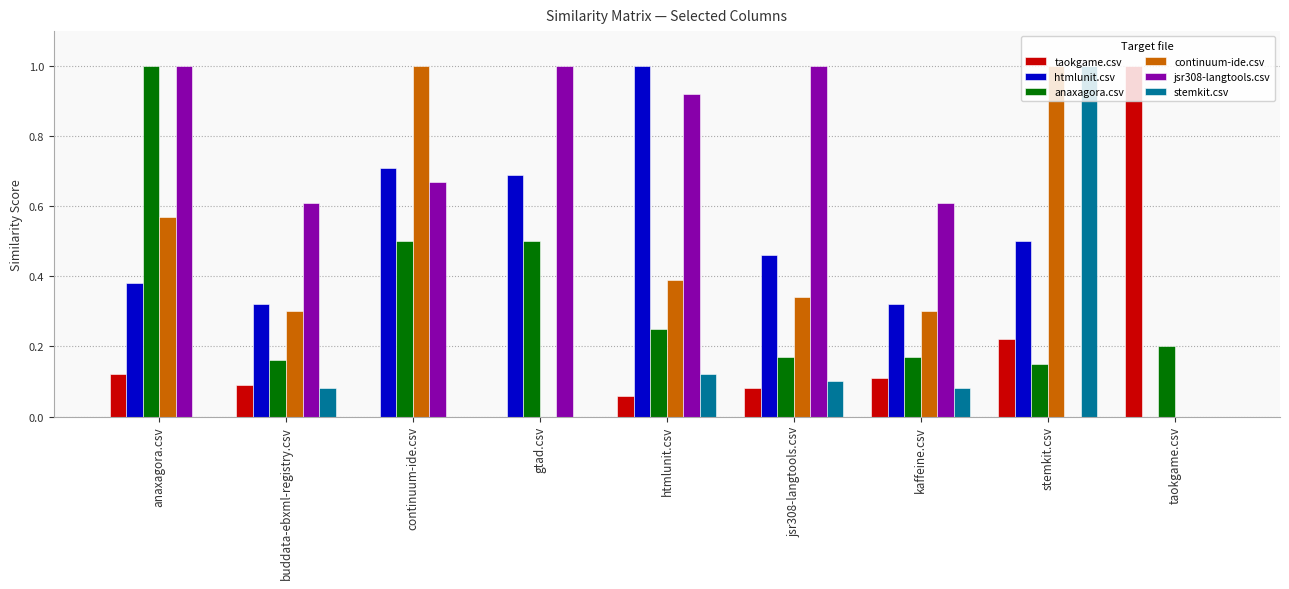

Is the value of anaxagora.csv at jsr308-langtools.csv greater than the value of htmlunit.csv at stemkit.csv?

No